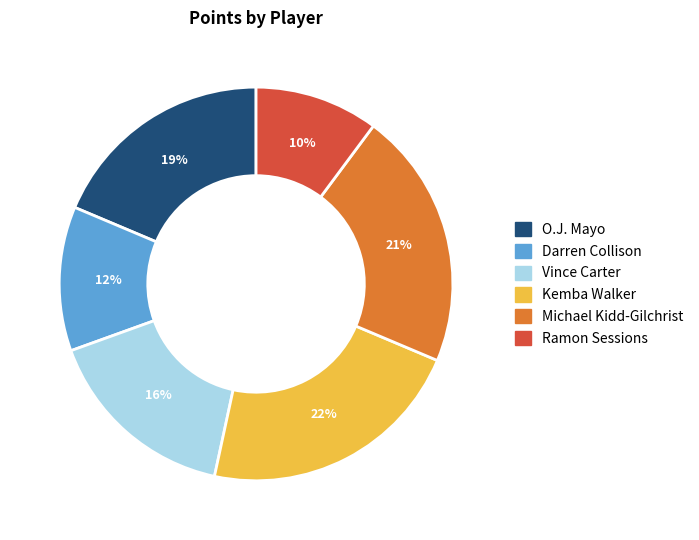

Is it true that O.J. Mayo is 8% of the pie?

False